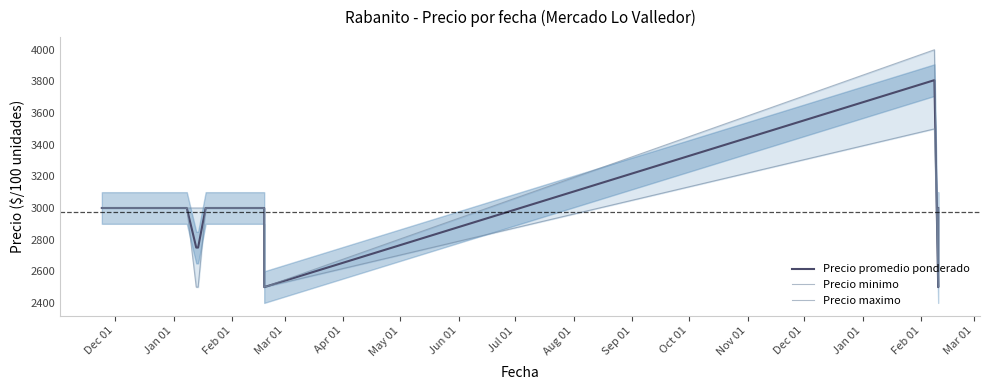

What is the label of the 18th point from the right?

Aug 01